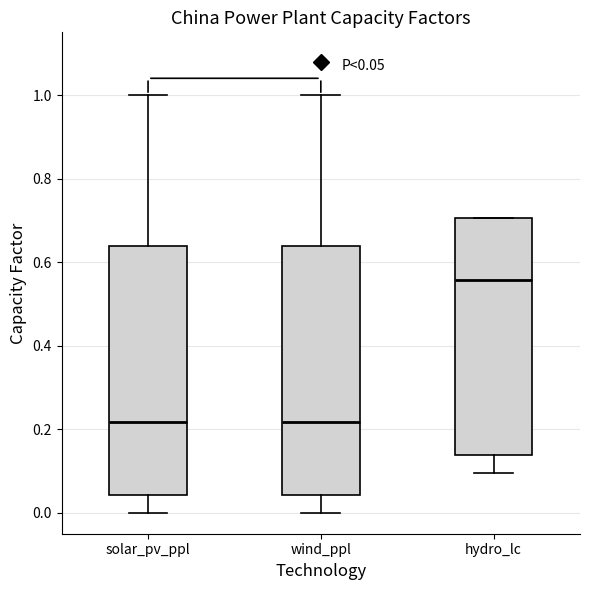

Which box's median line is the highest?

hydro_lc